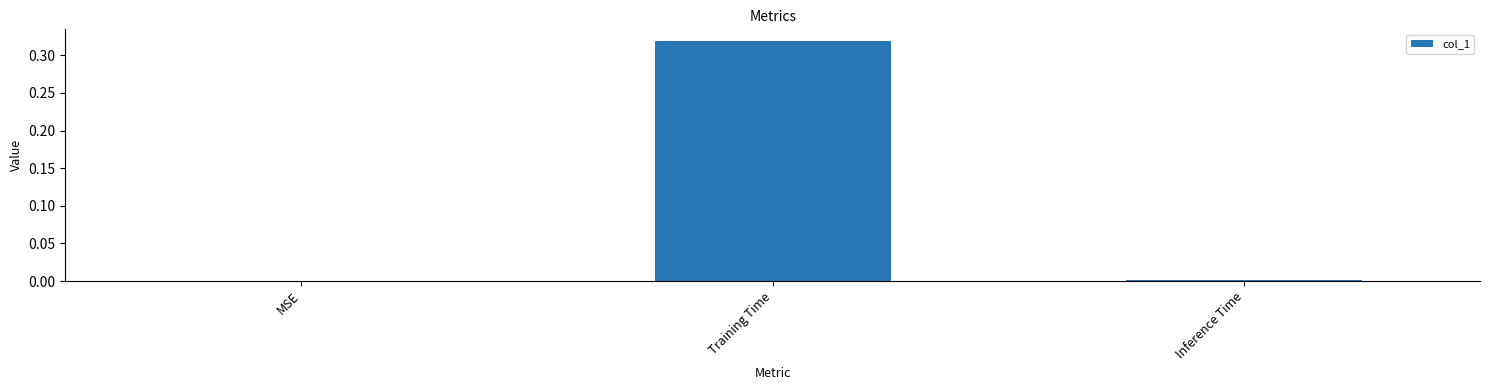

Which category has the highest value across all series?

Training Time